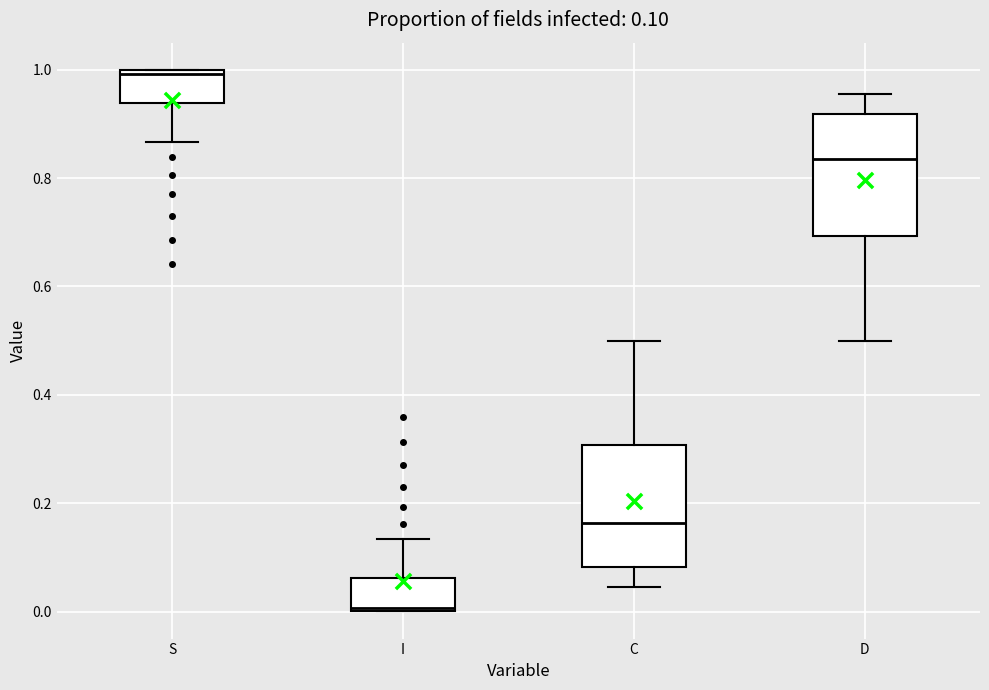

Which box's median line is the lowest?

I